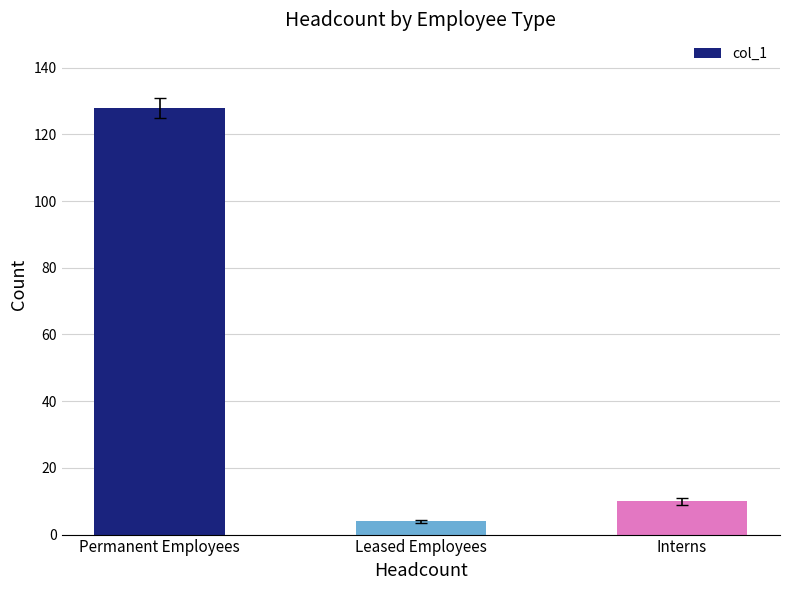

Where is the data nearest to the value 66?

Interns